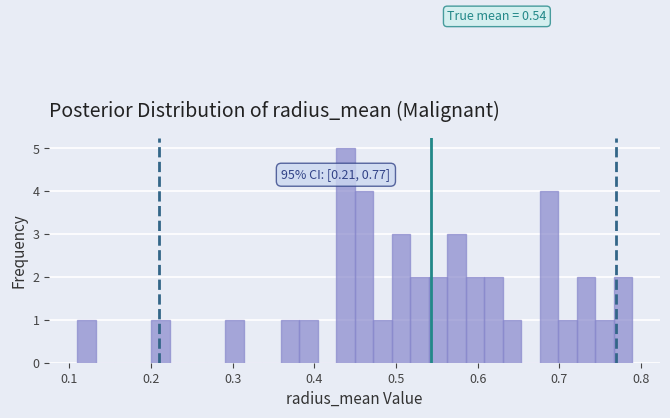

Around what value on the x-axis is the tallest bar? Give the approximate position of its centre, as read against the axis.

0.44